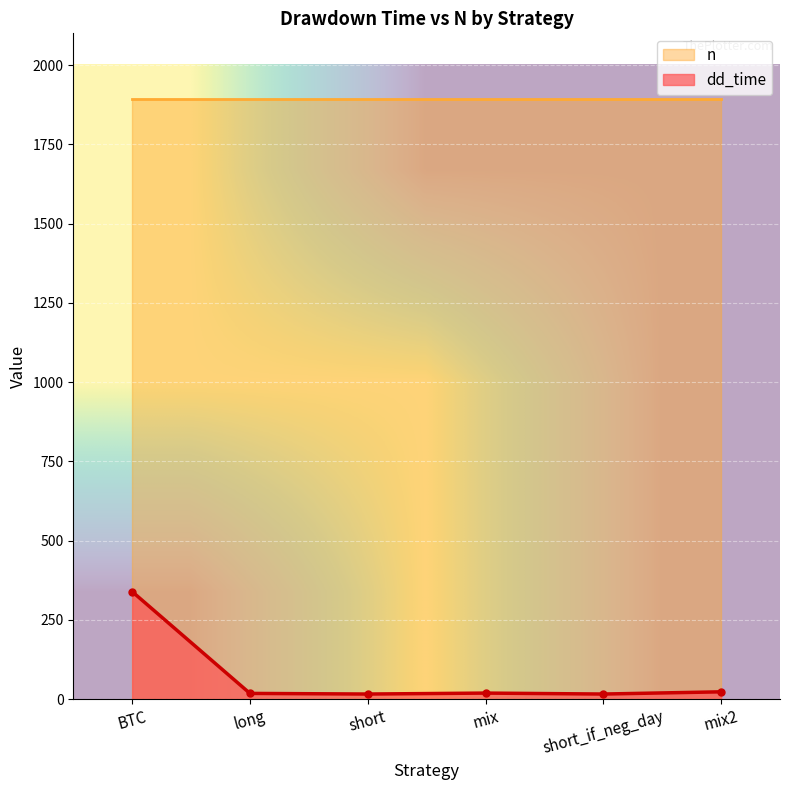

True or false: dd_time has a value of 339 at BTC.

True